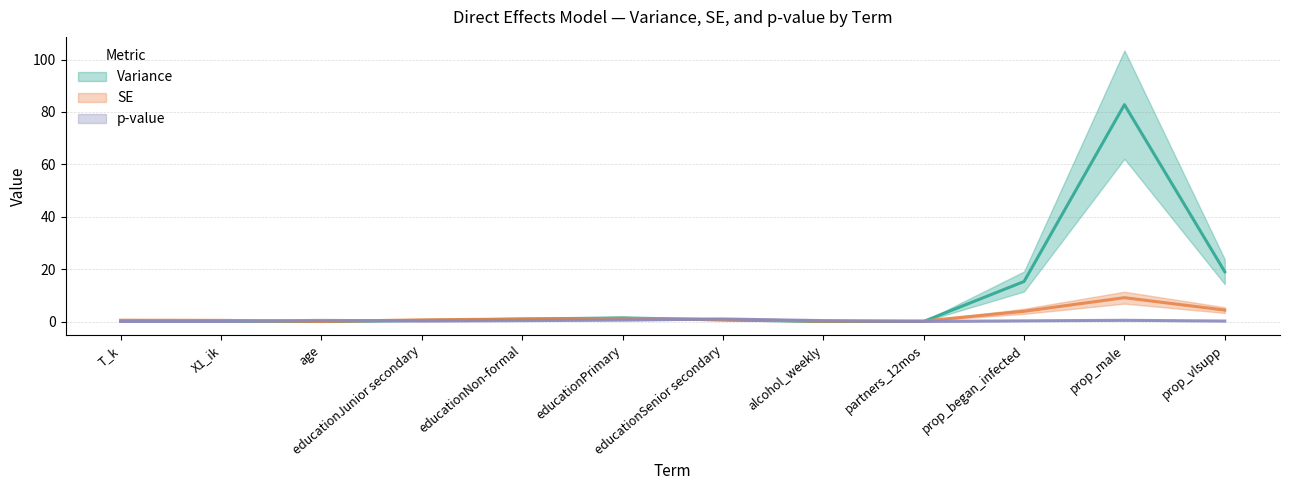

Rank the series at educationJunior secondary from lowest to highest value.

p-value, Variance, SE